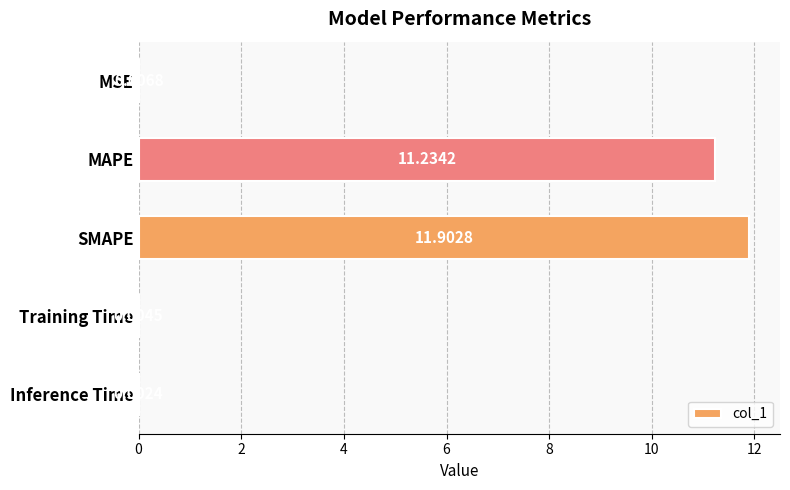

What is the sum of all values?

23.2